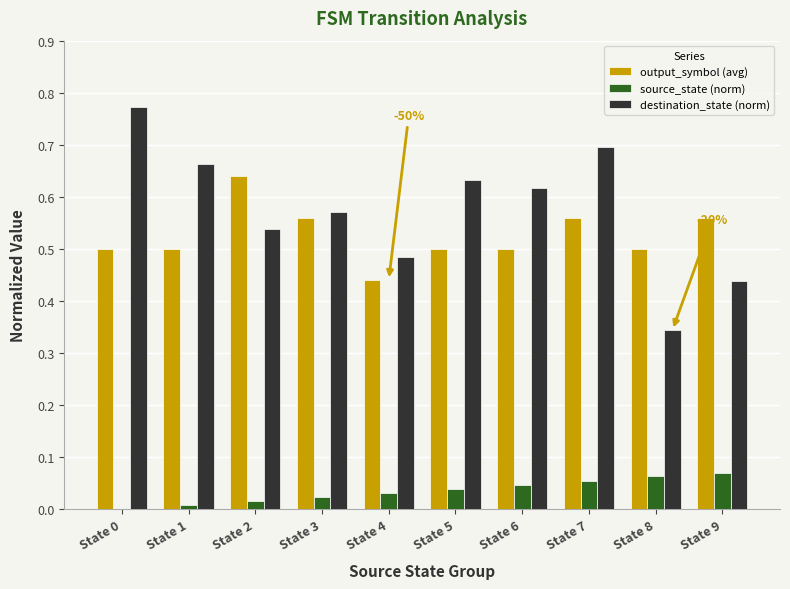

Between State 6 and State 9, which series saw the biggest shift?

destination_state (norm)